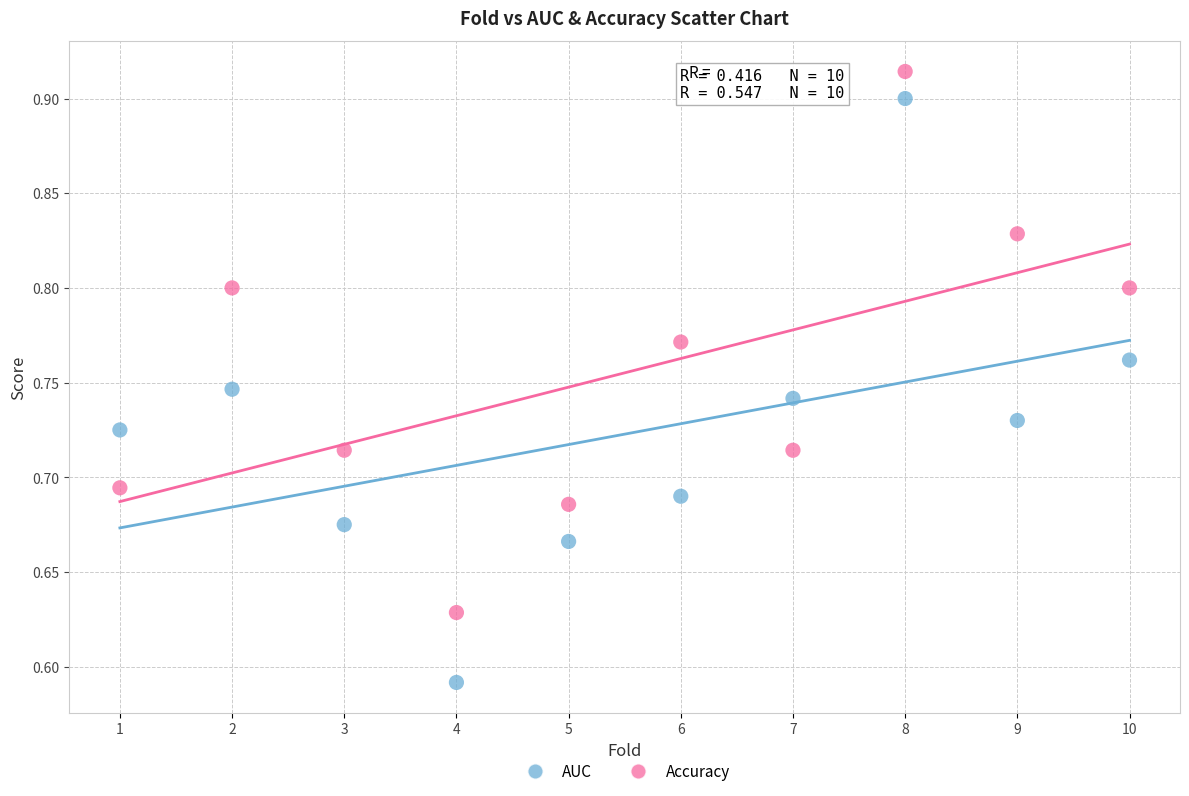

Which series reaches the maximum Y coordinate?

Accuracy